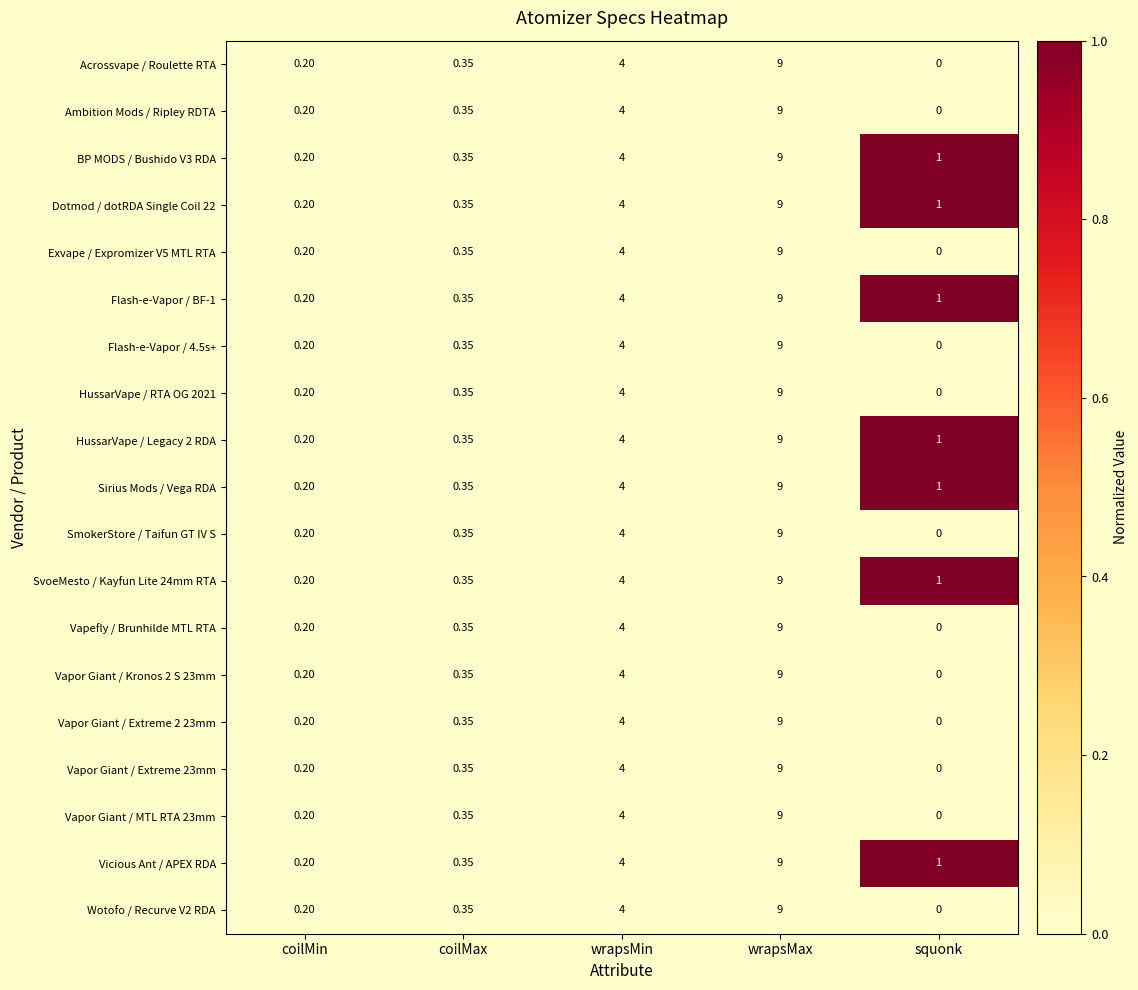

List the labels in order of Sirius Mods / Vega RDA value, smallest first.

coilMin, coilMax, squonk, wrapsMin, wrapsMax